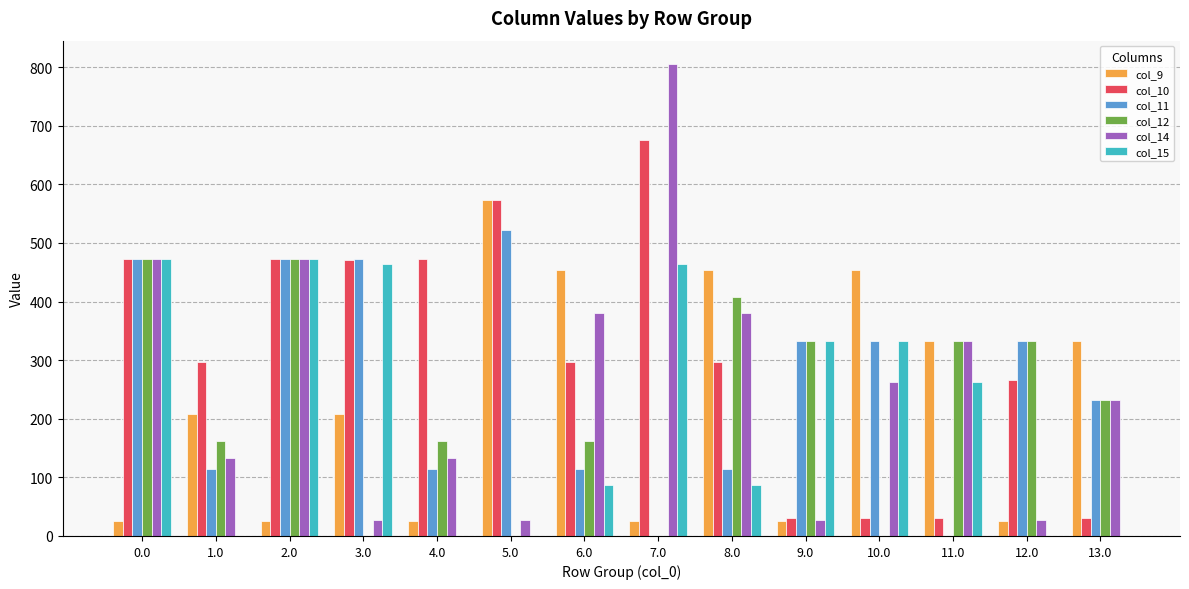

The col_12 series shows 291.3 at 7.0. True or false?

False